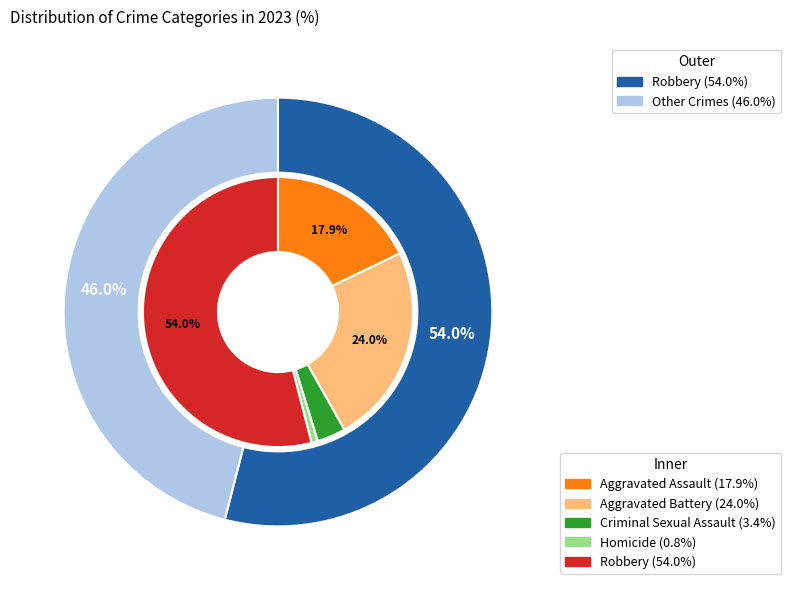

Which slice represents more than half of the pie?

Robbery